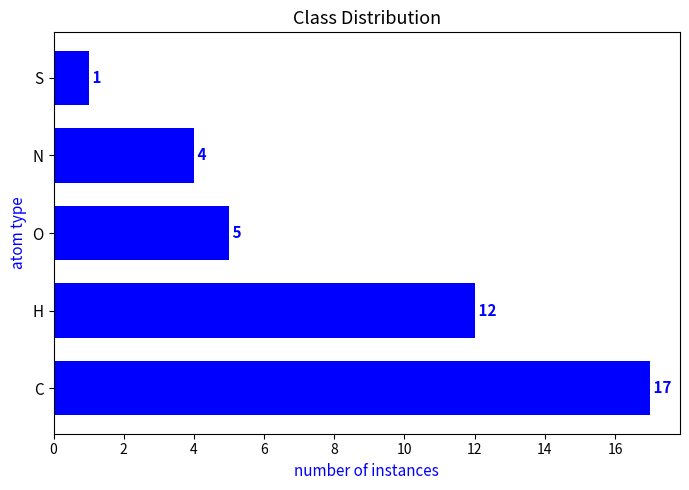

What is the sum of all values?

39